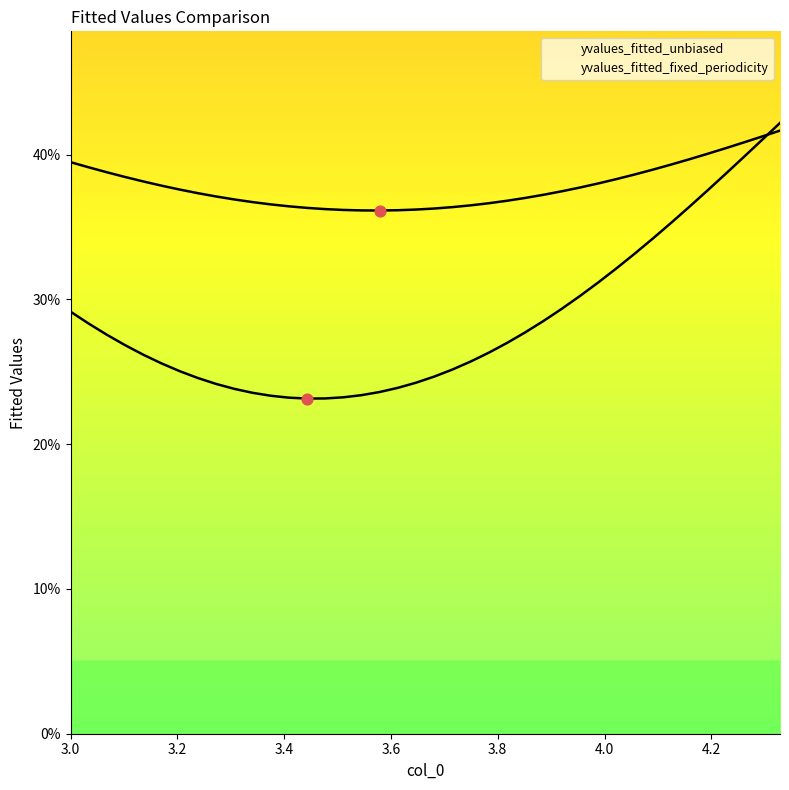

What are all the series names shown in the legend?

yvalues_fitted_unbiased, yvalues_fitted_fixed_periodicity